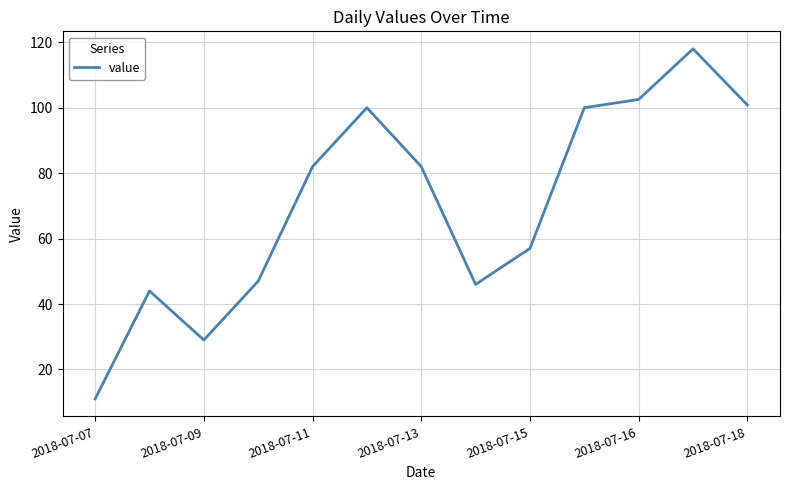

What is the average value?

70.7